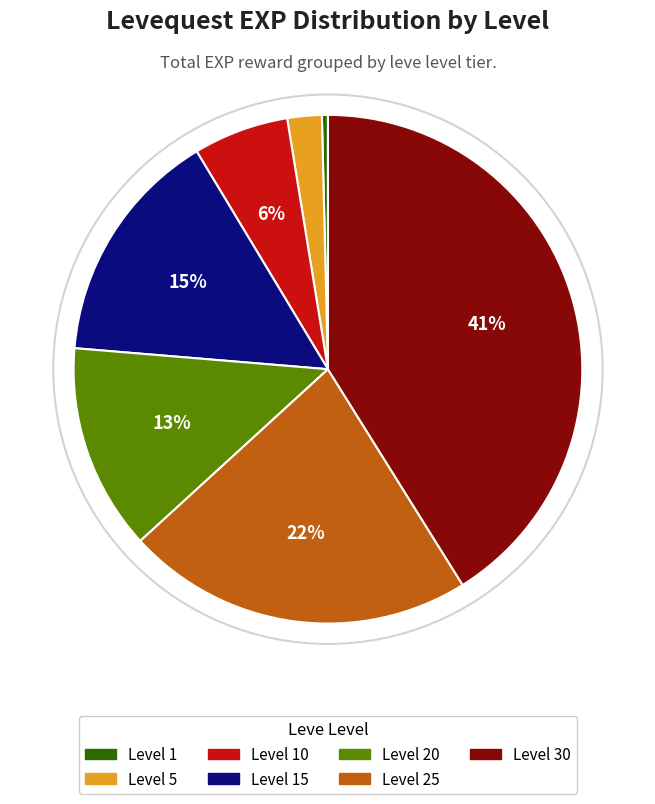

Is there a majority slice in this chart?

No